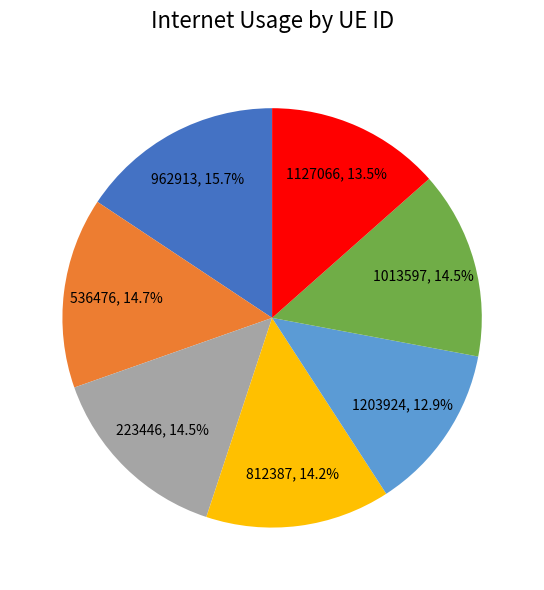

To the nearest percent, what portion does 962913 represent?

16%